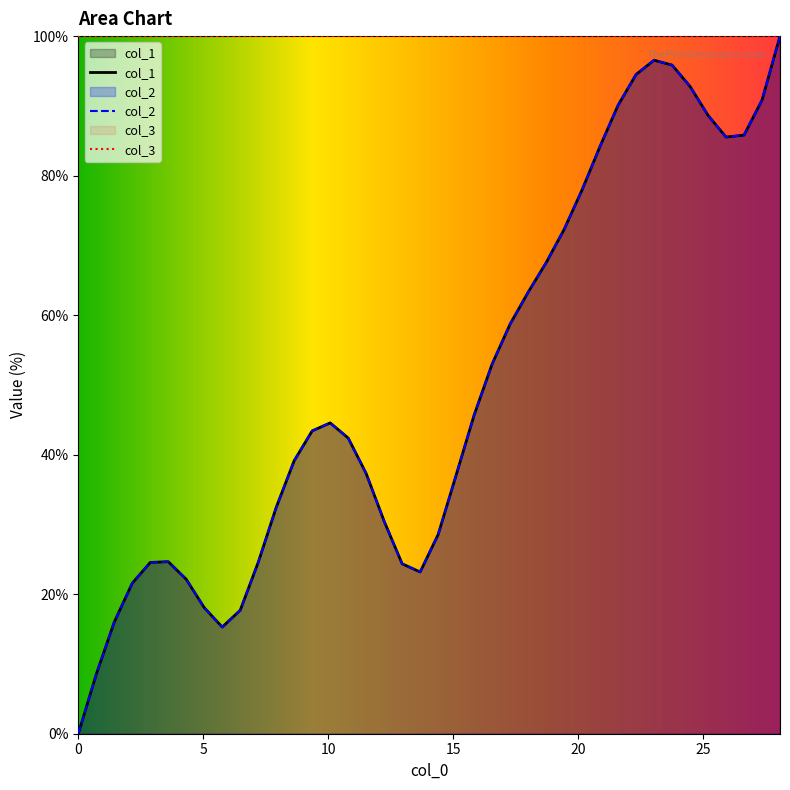

Which series has the largest total across all categories?

col_3